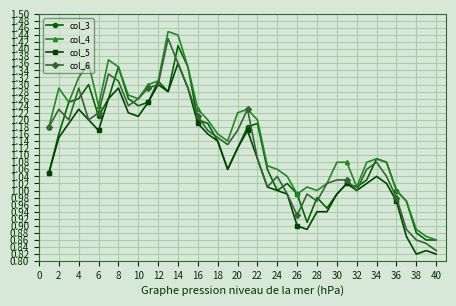

True or false: col_3 has more than 1 interior local peaks.

True